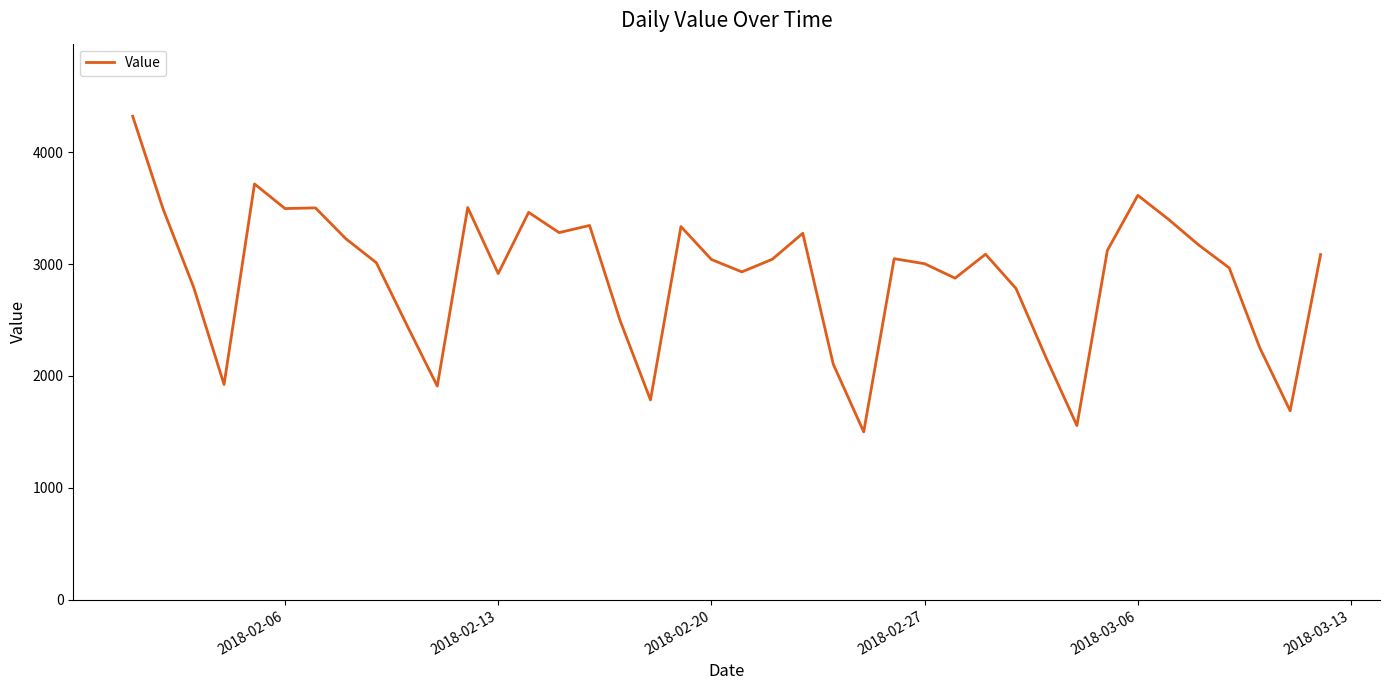

What is the minimum value shown in the chart?

1501